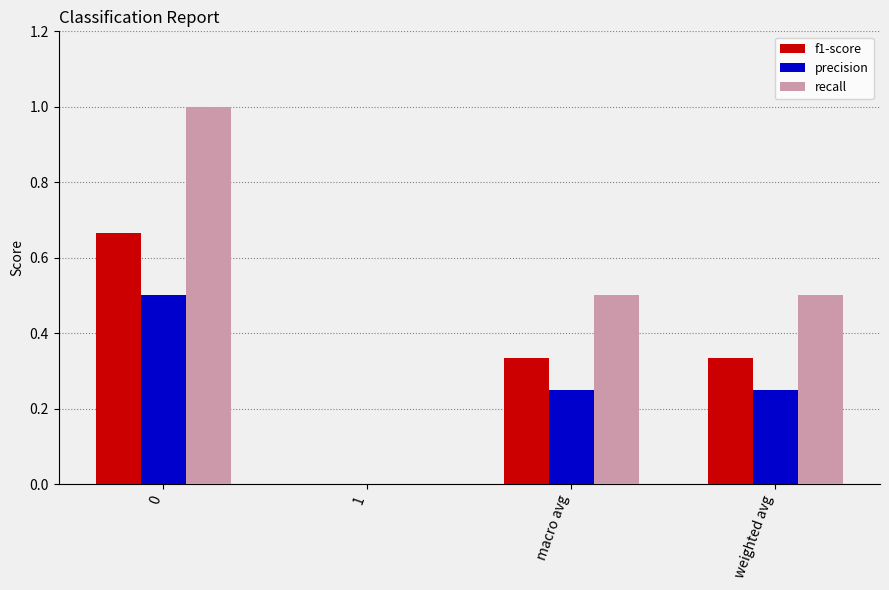

Is it true that precision equals 0.1 at weighted avg?

False